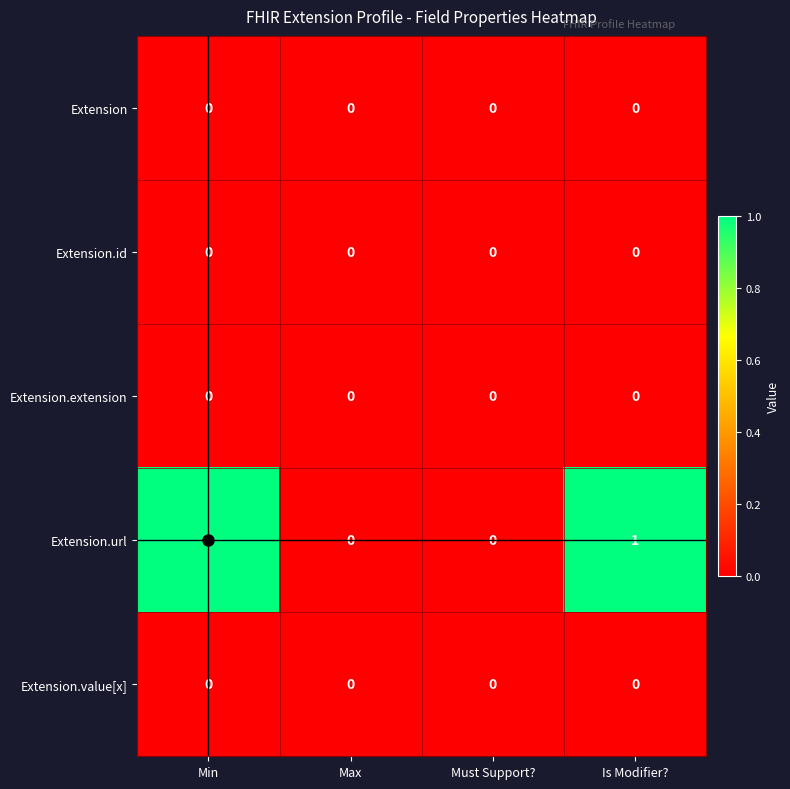

Which series has the largest total across all categories?

Extension.url